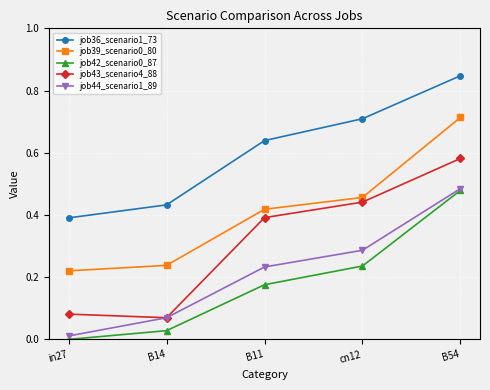

At how many categories does at least one series exceed 0?

5